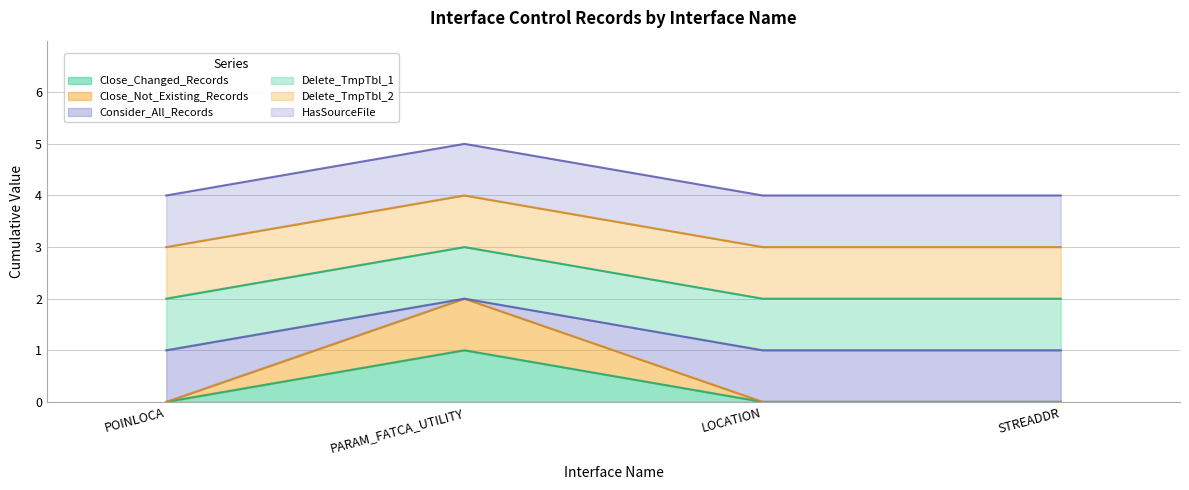

Does the chart display data point markers on the line(s)?

No